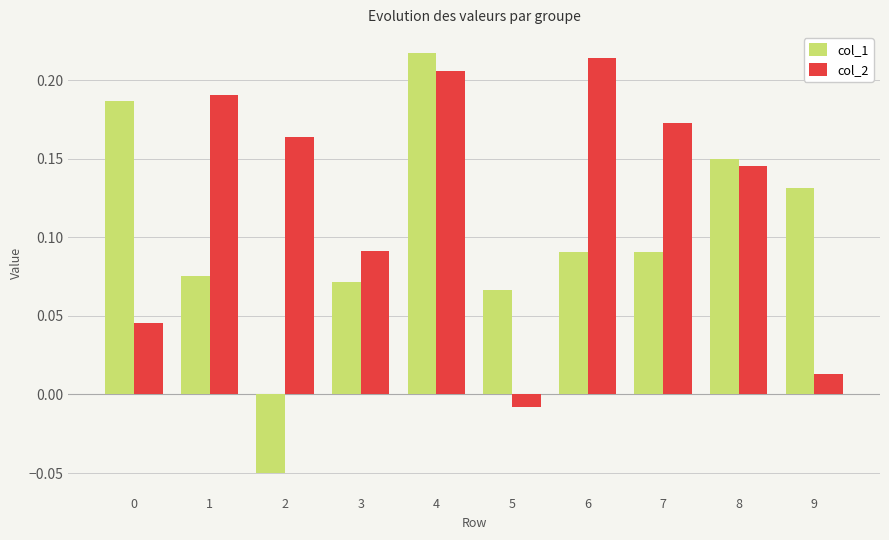

Between 0 and 3, which series saw the biggest shift?

col_1